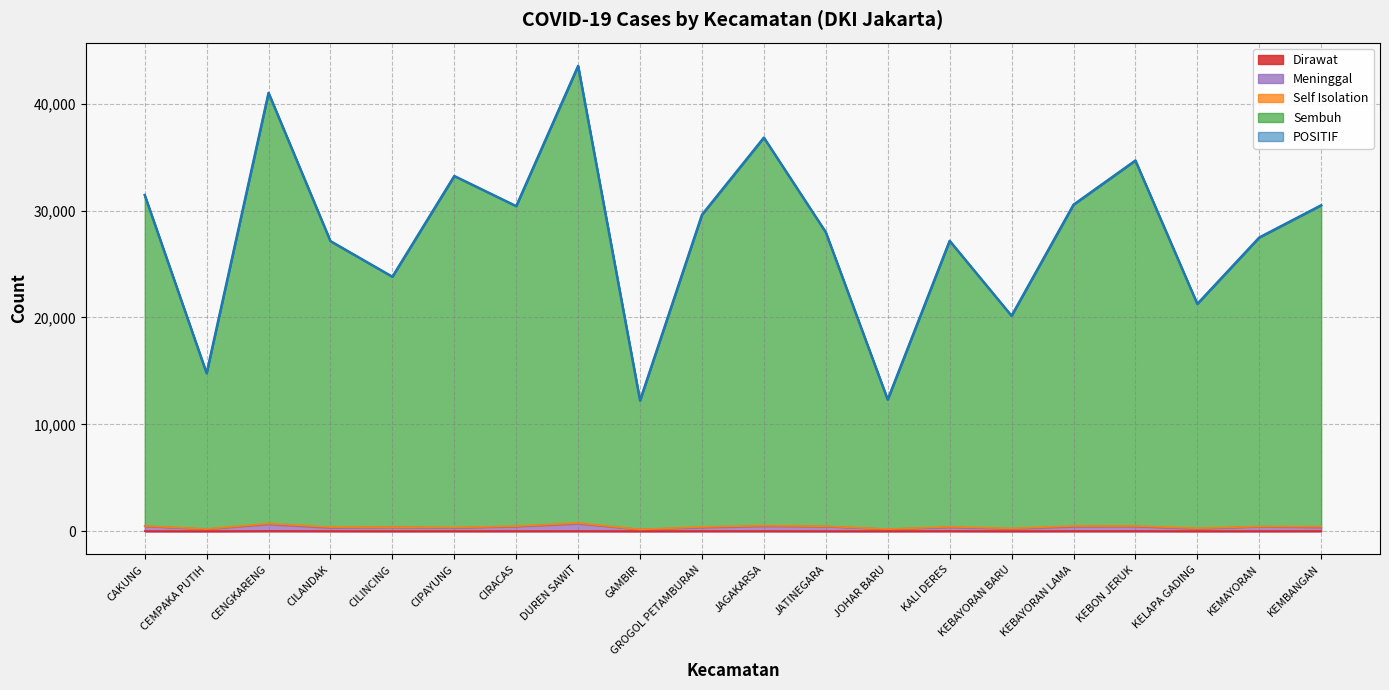

What is the total value across all series at KELAPA GADING?

21268